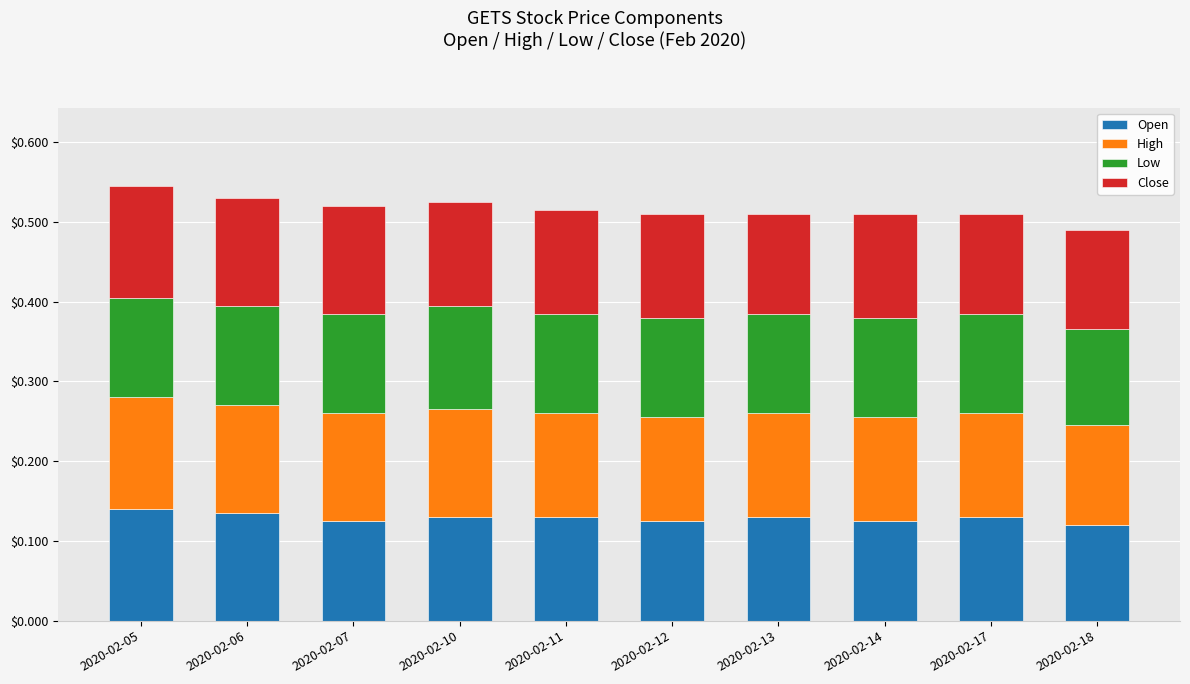

What is the total value across all series at 2020-02-06?

0.5